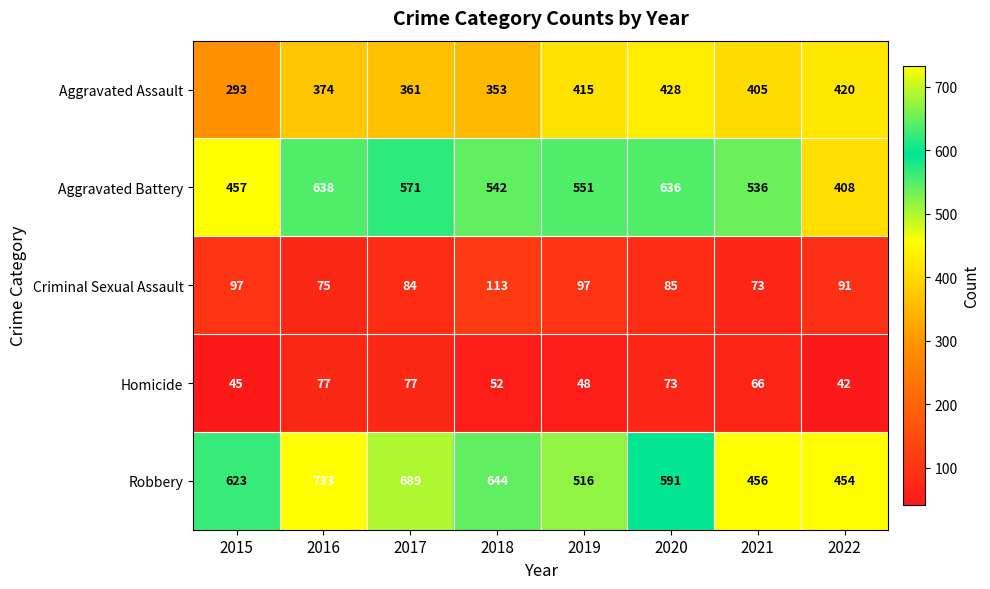

At how many categories does at least one series exceed 671?

2